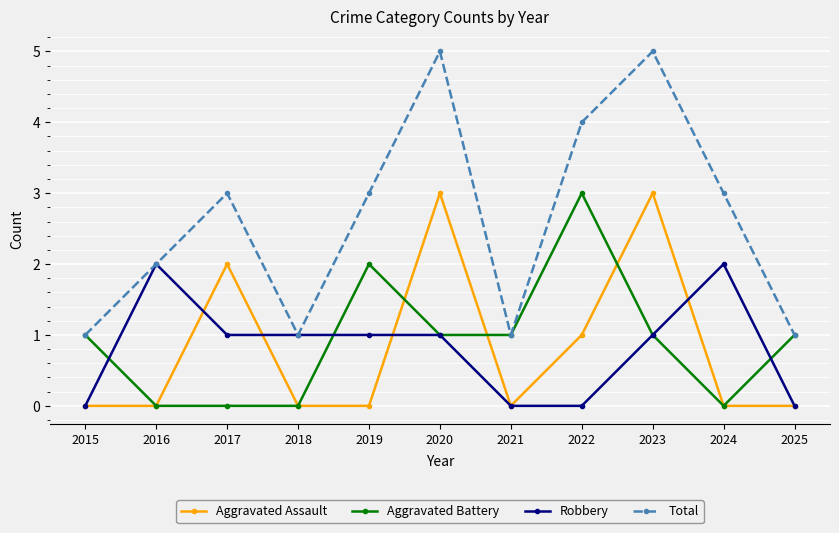

What is the total value across all series at 2017?

6